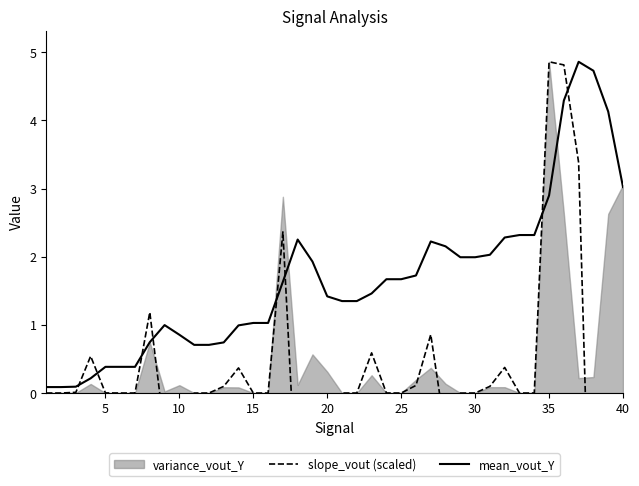

What is the sum of all mean_vout_Y values?

67.1